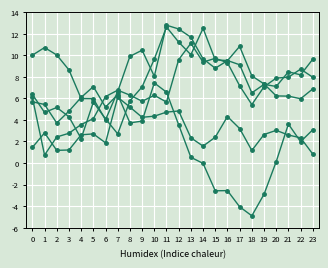

At which category is the sum across all series the highest?

11